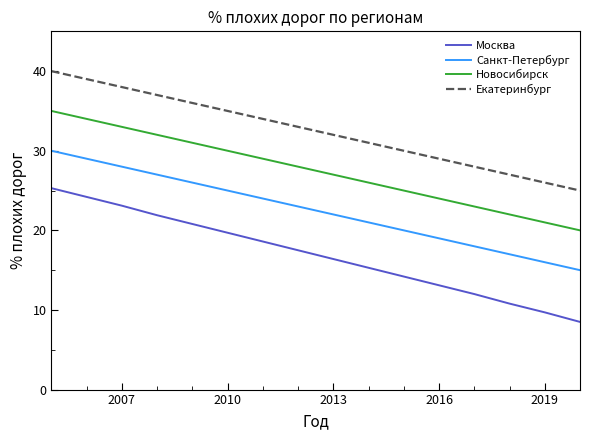

Which series has the largest range (max minus min)?

Москва